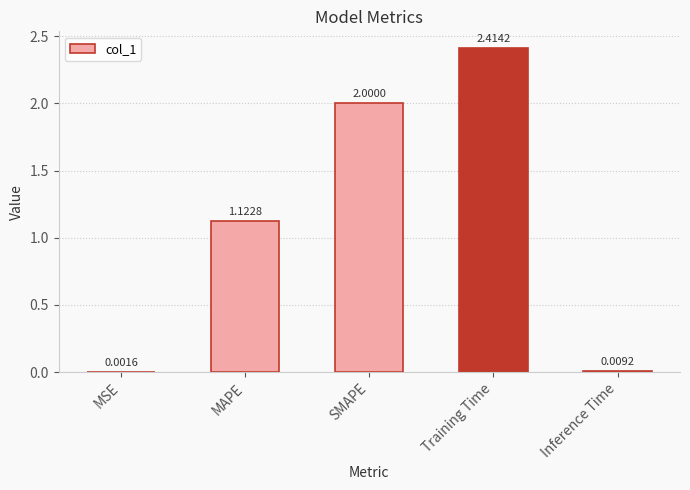

What is the sum of all values?

5.5